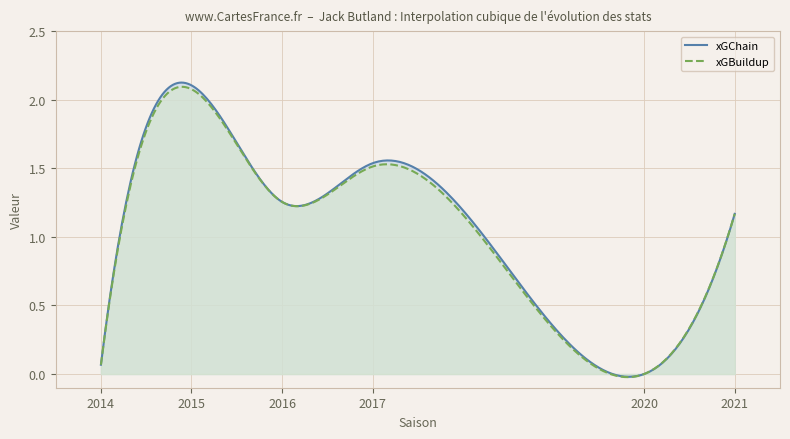

True or false: xGBuildup has a value of -1.1 at 2020.

False